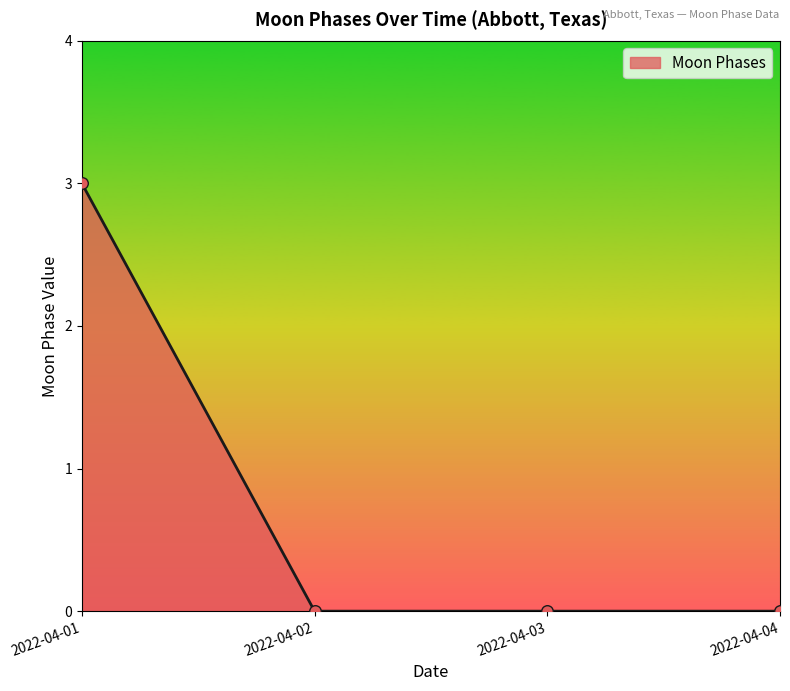

Which has a higher value, 2022-04-03 or 2022-04-01?

2022-04-01